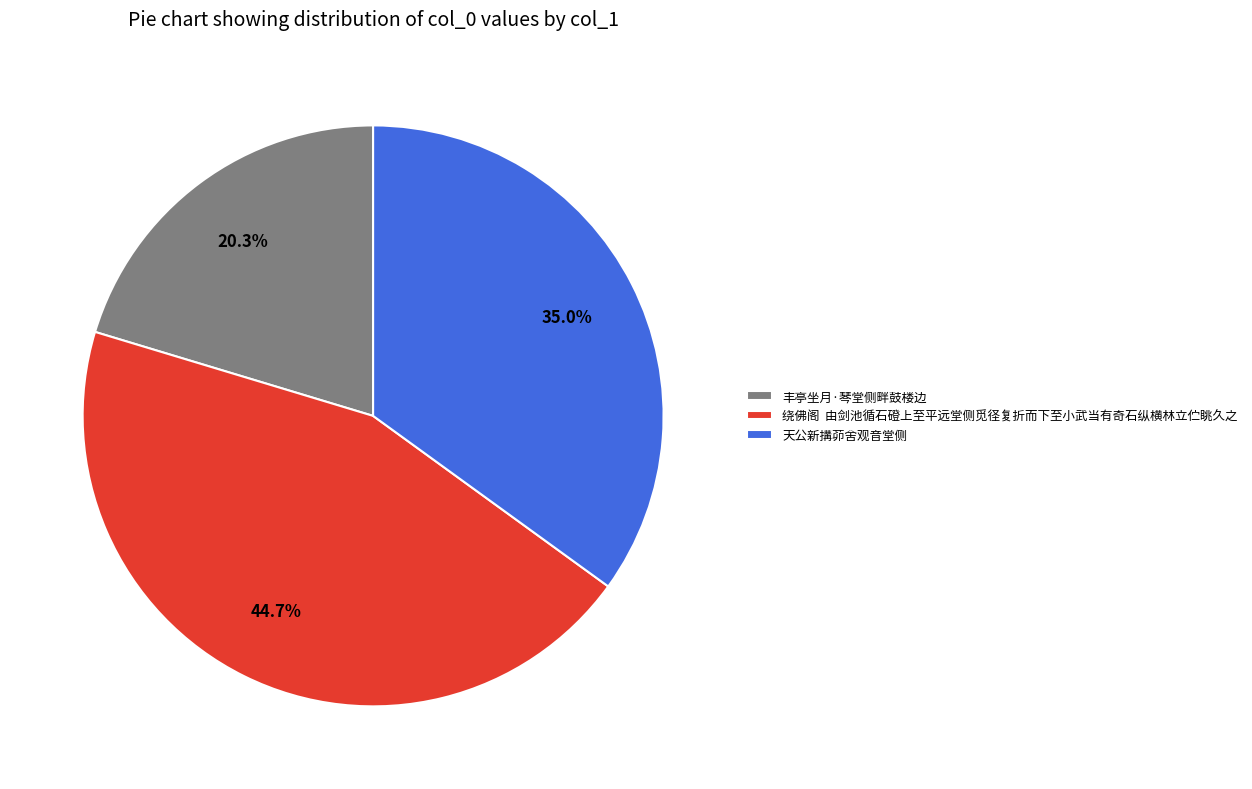

Is it true that 天公新搆茆舍观音堂侧 is 23% of the pie?

False